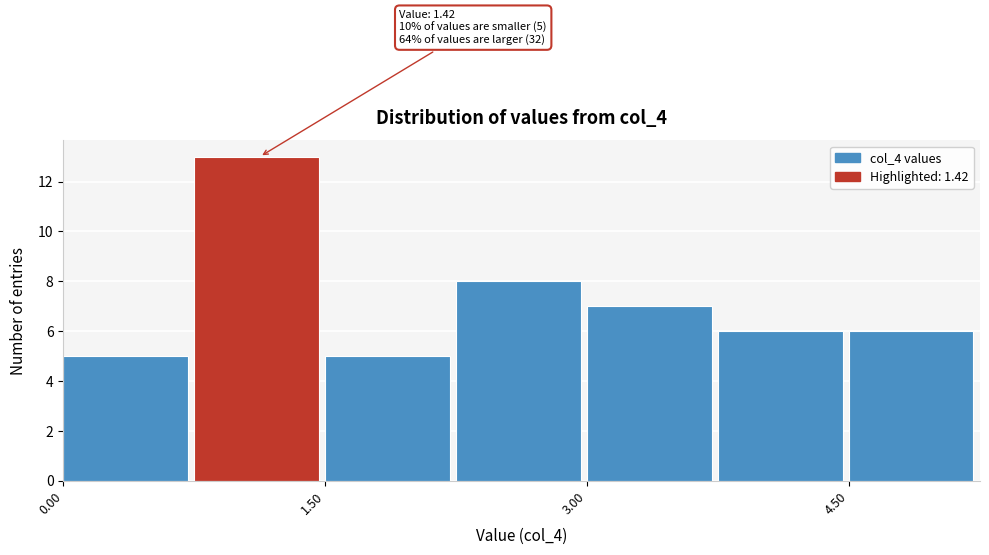

Around what value on the x-axis is the tallest bar? Give the approximate position of its centre, as read against the axis.

1.2